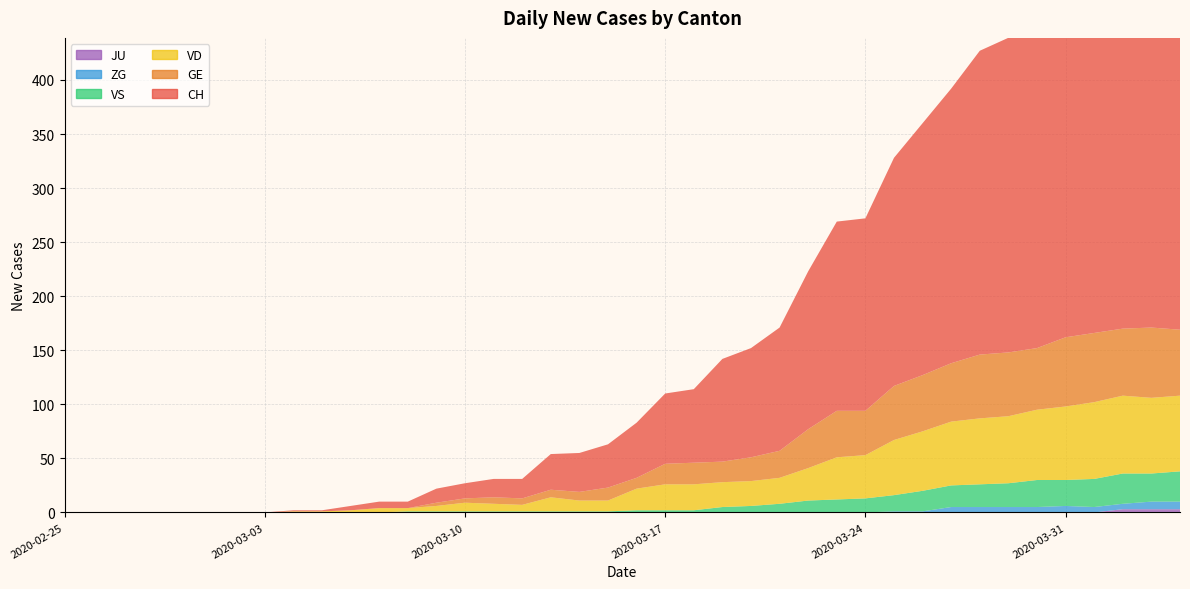

Reading right to left, transcribe all the data shown in this chart.

CH: 2020-04-04=399	2020-04-03=399	2020-04-02=393	2020-04-01=387	2020-03-31=360	2020-03-30=338	2020-03-29=291	2020-03-28=281	2020-03-27=254	2020-03-26=233	2020-03-25=211	2020-03-24=178	2020-03-23=175	2020-03-22=146	2020-03-21=114	2020-03-20=101	2020-03-19=95	2020-03-18=68	2020-03-17=65	2020-03-16=51	2020-03-15=40	2020-03-14=36	2020-03-13=33	2020-03-12=18	2020-03-11=17	2020-03-10=14	2020-03-09=13	2020-03-08=6	2020-03-07=6	2020-03-06=4	2020-03-05=1	2020-03-04=1	2020-03-03=0	2020-03-02=0	2020-03-01=0	2020-02-29=0	2020-02-28=0	2020-02-27=0	2020-02-26=0	2020-02-25=0
GE: 2020-04-04=61	2020-04-03=65	2020-04-02=62	2020-04-01=64	2020-03-31=64	2020-03-30=57	2020-03-29=59	2020-03-28=59	2020-03-27=54	2020-03-26=52	2020-03-25=50	2020-03-24=41	2020-03-23=43	2020-03-22=36	2020-03-21=25	2020-03-20=22	2020-03-19=19	2020-03-18=20	2020-03-17=19	2020-03-16=10	2020-03-15=12	2020-03-14=8	2020-03-13=7	2020-03-12=6	2020-03-11=6	2020-03-10=4	2020-03-09=3	2020-03-08=0	2020-03-07=0	2020-03-06=0	2020-03-05=0	2020-03-04=0	2020-03-03=0	2020-03-02=0	2020-03-01=0	2020-02-29=0	2020-02-28=0	2020-02-27=0	2020-02-26=0	2020-02-25=0
VD: 2020-04-04=70	2020-04-03=70	2020-04-02=72	2020-04-01=71	2020-03-31=68	2020-03-30=65	2020-03-29=62	2020-03-28=61	2020-03-27=59	2020-03-26=55	2020-03-25=51	2020-03-24=40	2020-03-23=39	2020-03-22=30	2020-03-21=24	2020-03-20=23	2020-03-19=23	2020-03-18=24	2020-03-17=24	2020-03-16=20	2020-03-15=10	2020-03-14=10	2020-03-13=13	2020-03-12=6	2020-03-11=7	2020-03-10=8	2020-03-09=5	2020-03-08=3	2020-03-07=4	2020-03-06=2	2020-03-05=1	2020-03-04=1	2020-03-03=0	2020-03-02=0	2020-03-01=0	2020-02-29=0	2020-02-28=0	2020-02-27=0	2020-02-26=0	2020-02-25=0
VS: 2020-04-04=28	2020-04-03=26	2020-04-02=28	2020-04-01=26	2020-03-31=24	2020-03-30=25	2020-03-29=22	2020-03-28=21	2020-03-27=20	2020-03-26=19	2020-03-25=15	2020-03-24=13	2020-03-23=12	2020-03-22=11	2020-03-21=8	2020-03-20=6	2020-03-19=5	2020-03-18=2	2020-03-17=2	2020-03-16=2	2020-03-15=1	2020-03-14=1	2020-03-13=1	2020-03-12=1	2020-03-11=1	2020-03-10=1	2020-03-09=1	2020-03-08=1	2020-03-07=0	2020-03-06=0	2020-03-05=0	2020-03-04=0	2020-03-03=0	2020-03-02=0	2020-03-01=0	2020-02-29=0	2020-02-28=0	2020-02-27=0	2020-02-26=0	2020-02-25=0
ZG: 2020-04-04=7	2020-04-03=7	2020-04-02=5	2020-04-01=5	2020-03-31=6	2020-03-30=5	2020-03-29=5	2020-03-28=5	2020-03-27=5	2020-03-26=1	2020-03-25=1	2020-03-24=0	2020-03-23=0	2020-03-22=0	2020-03-21=0	2020-03-20=0	2020-03-19=0	2020-03-18=0	2020-03-17=0	2020-03-16=0	2020-03-15=0	2020-03-14=0	2020-03-13=0	2020-03-12=0	2020-03-11=0	2020-03-10=0	2020-03-09=0	2020-03-08=0	2020-03-07=0	2020-03-06=0	2020-03-05=0	2020-03-04=0	2020-03-03=0	2020-03-02=0	2020-03-01=0	2020-02-29=0	2020-02-28=0	2020-02-27=0	2020-02-26=0	2020-02-25=0
JU: 2020-04-04=3	2020-04-03=3	2020-04-02=3	2020-04-01=0	2020-03-31=0	2020-03-30=0	2020-03-29=0	2020-03-28=0	2020-03-27=0	2020-03-26=0	2020-03-25=0	2020-03-24=0	2020-03-23=0	2020-03-22=0	2020-03-21=0	2020-03-20=0	2020-03-19=0	2020-03-18=0	2020-03-17=0	2020-03-16=0	2020-03-15=0	2020-03-14=0	2020-03-13=0	2020-03-12=0	2020-03-11=0	2020-03-10=0	2020-03-09=0	2020-03-08=0	2020-03-07=0	2020-03-06=0	2020-03-05=0	2020-03-04=0	2020-03-03=0	2020-03-02=0	2020-03-01=0	2020-02-29=0	2020-02-28=0	2020-02-27=0	2020-02-26=0	2020-02-25=0